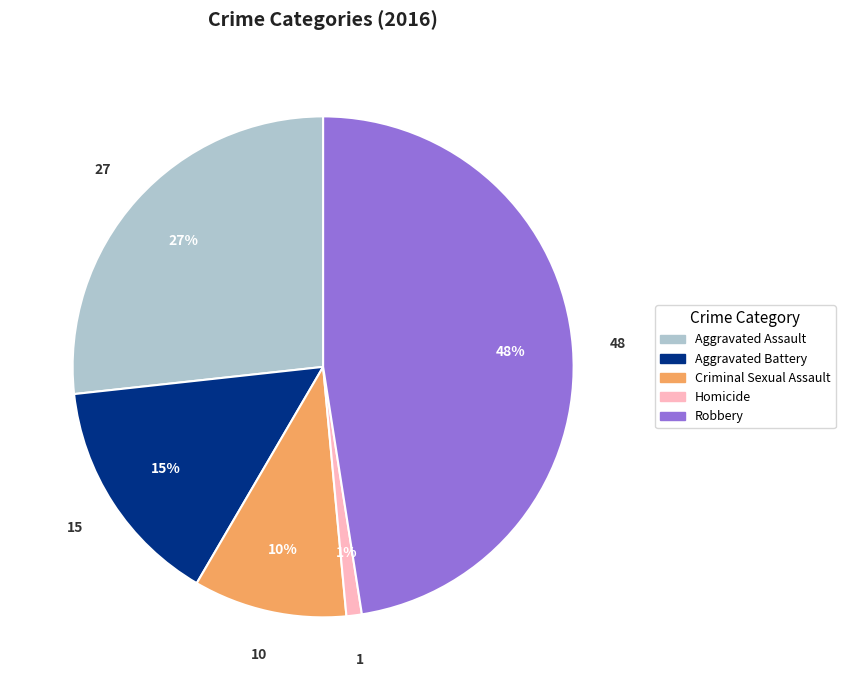

Is there a majority slice in this chart?

No